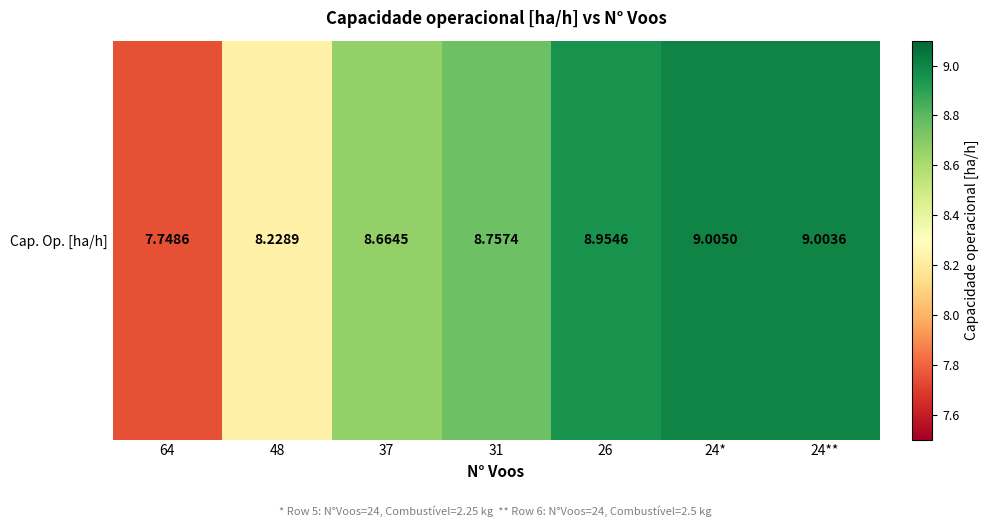

Reading left to right, what are all the values shown in this chart?

64=7.7	48=8.2	37=8.7	31=8.8	26=9.0	24*=9.0	24**=9.0